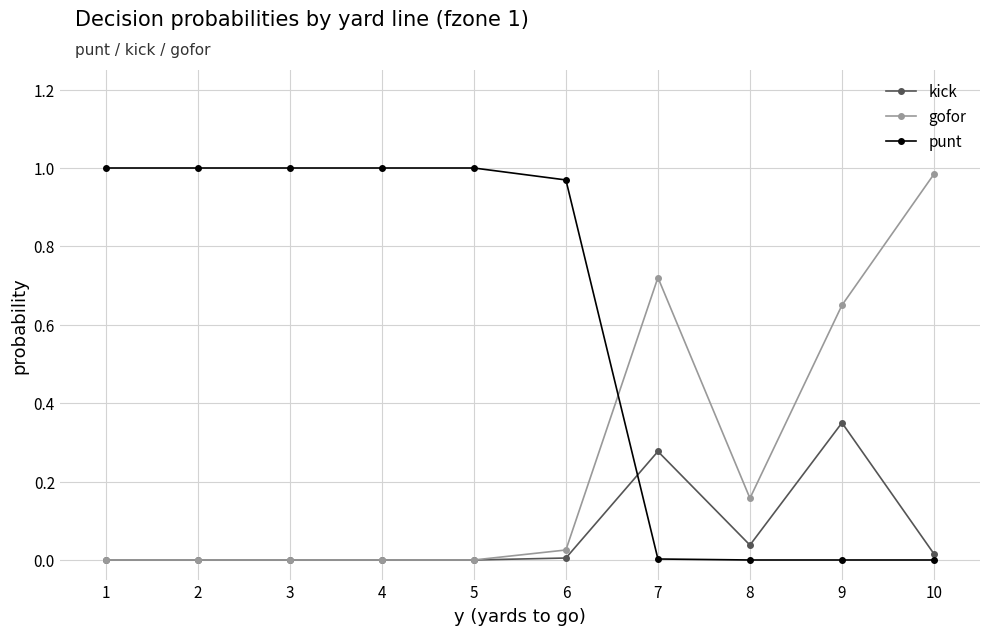

Which series has the largest total across all categories?

punt